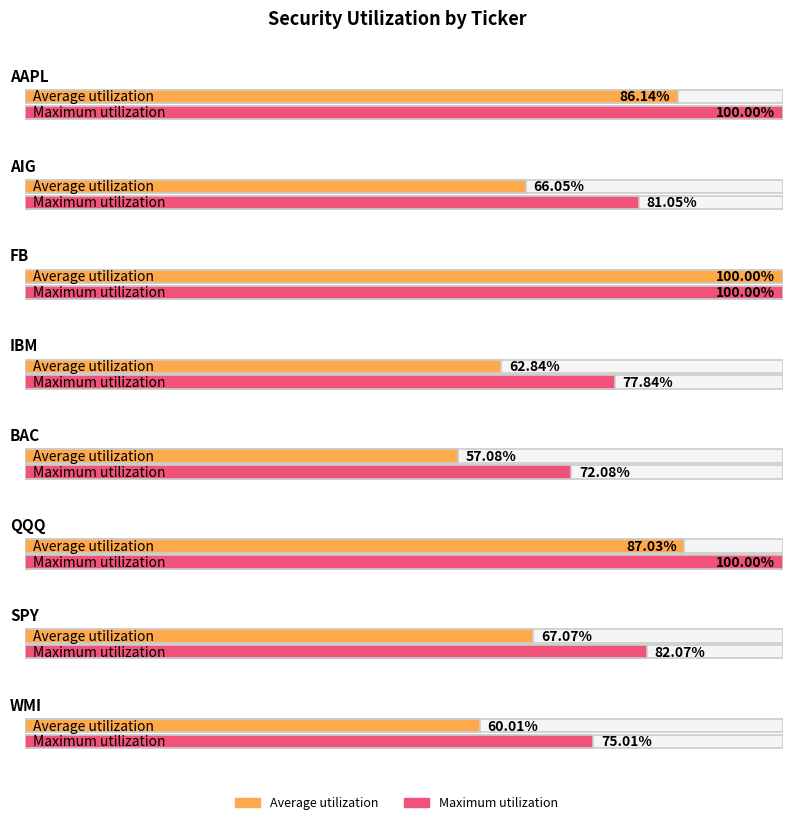

List the labels in order of value, largest first.

FB, QQQ, AAPL, SPY, AIG, IBM, WMI, BAC